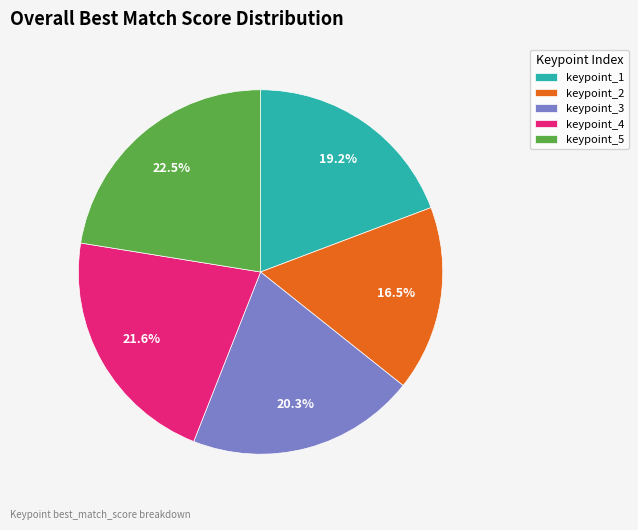

What is the largest slice in the pie chart?

keypoint_5